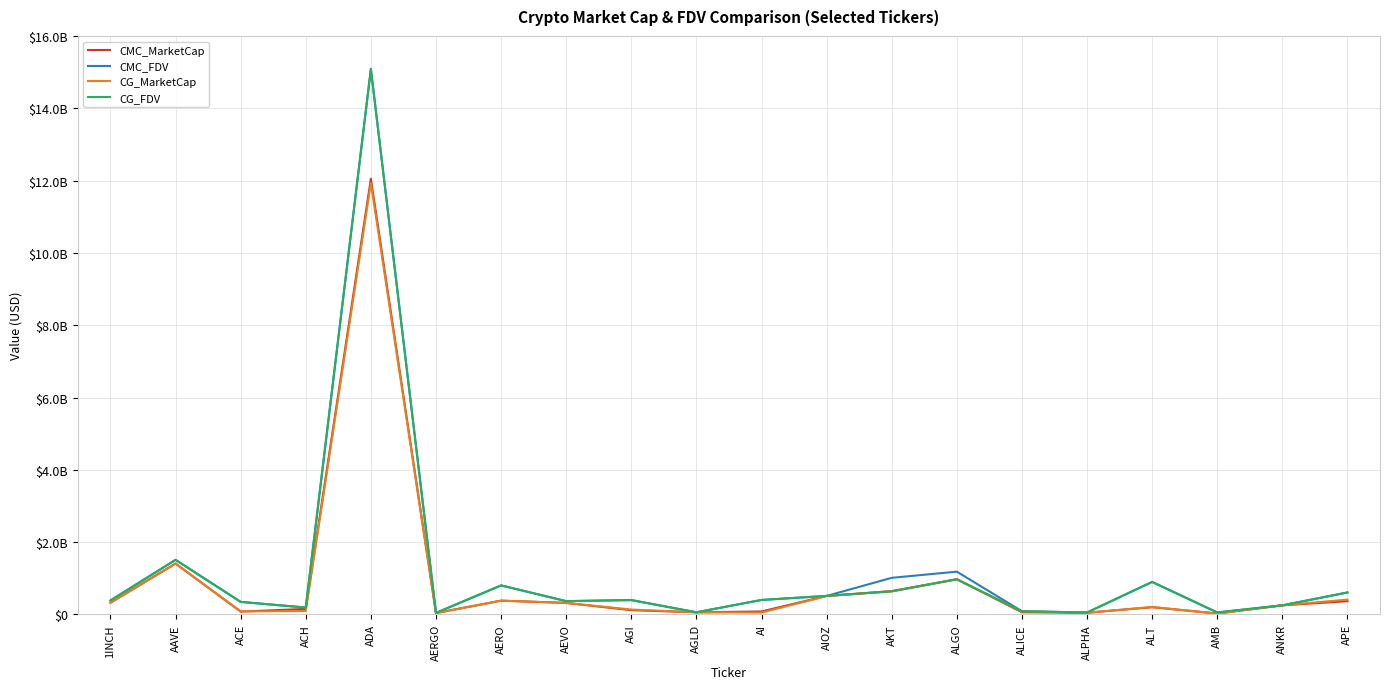

At which label does CMC_FDV first exceed 400552612?

AAVE